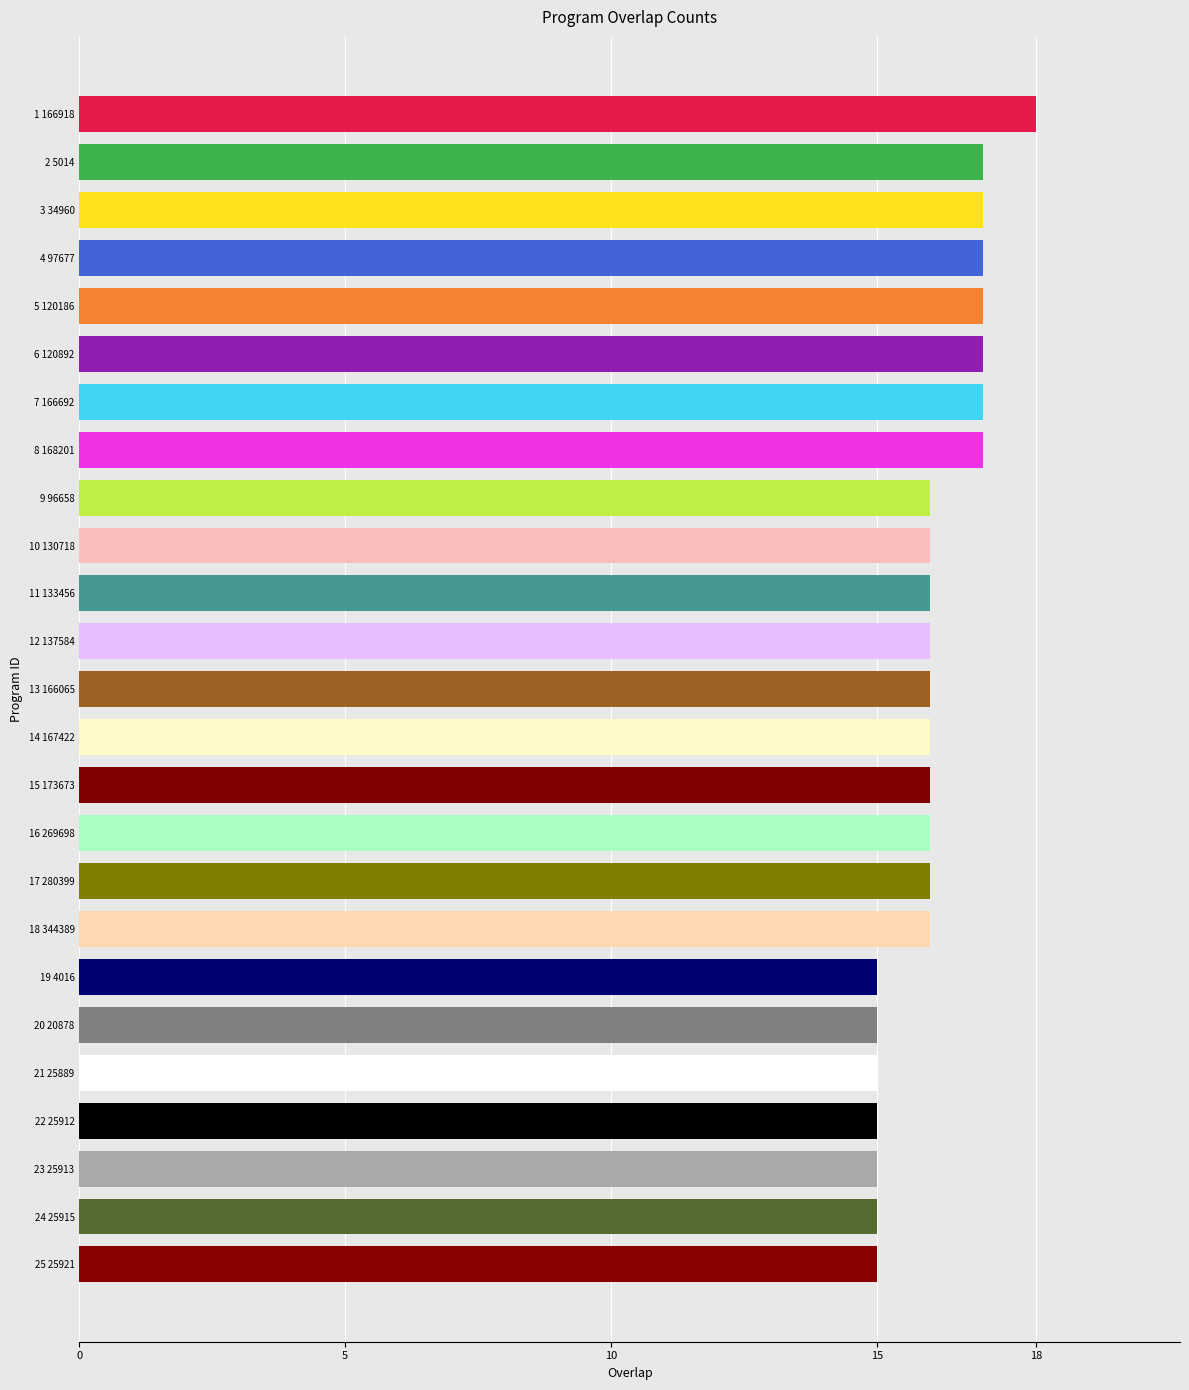

Is it true that the value at 15 173673 is 16?

True